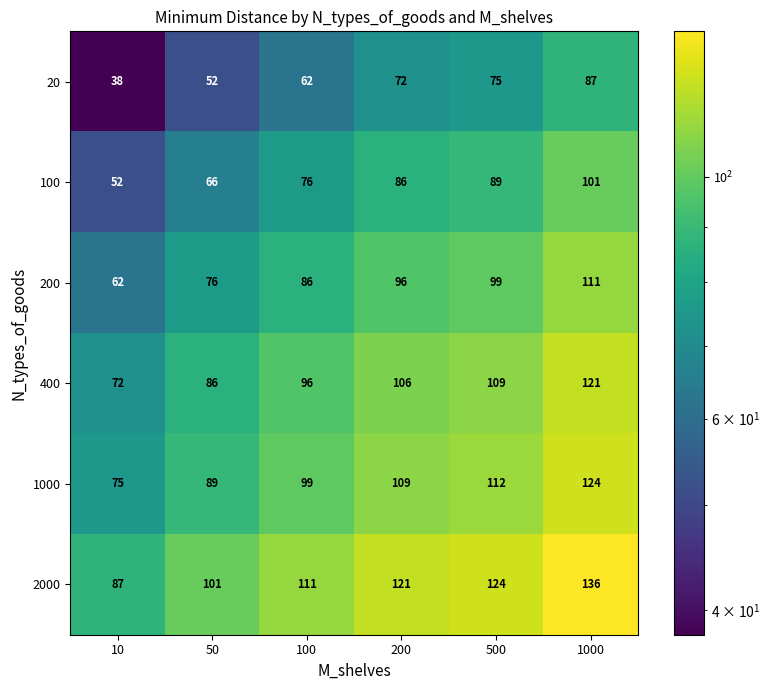

What is the spread (max minus min) of values at 200?

49